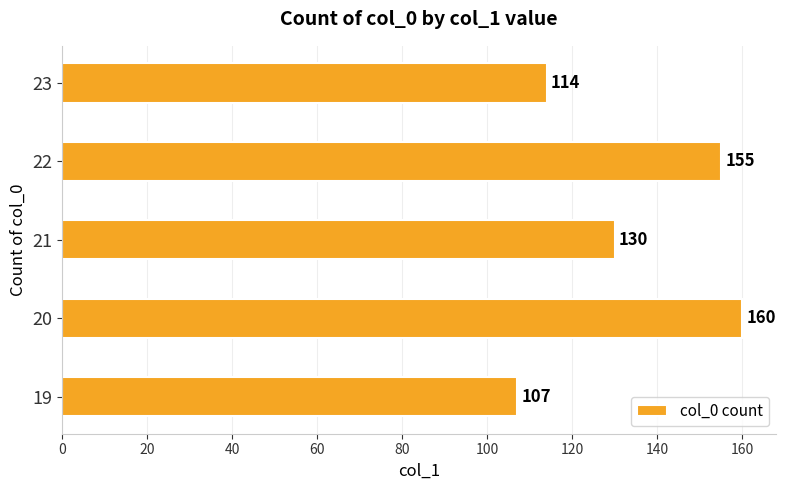

Count the number of categories in the chart.

5